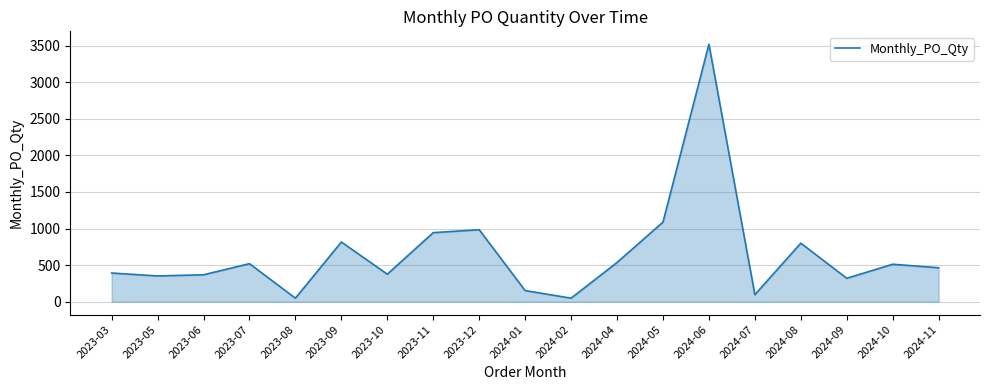

At which label is the value closest to 1784?

2024-05